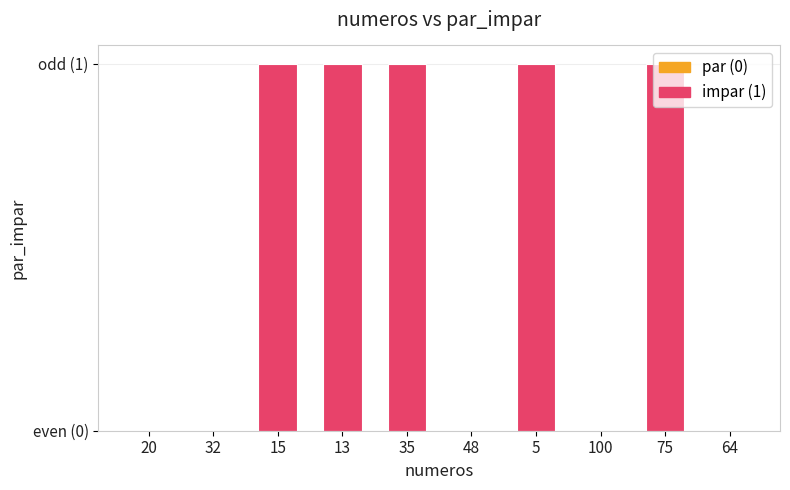

What is the difference between the maximum and minimum values?

1